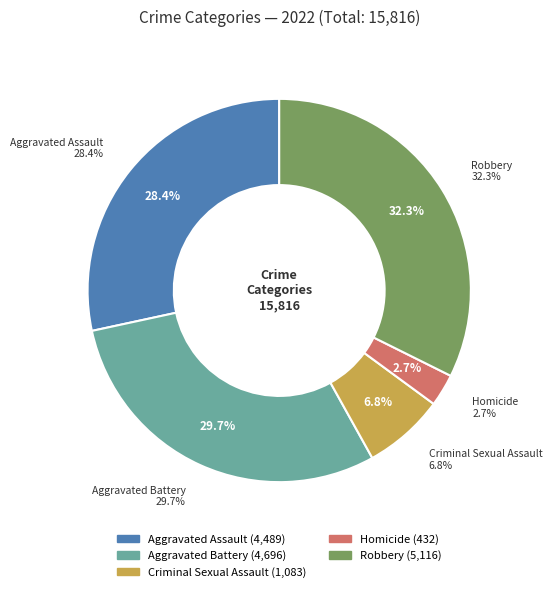

To the nearest percent, what is the average slice percentage?

20%